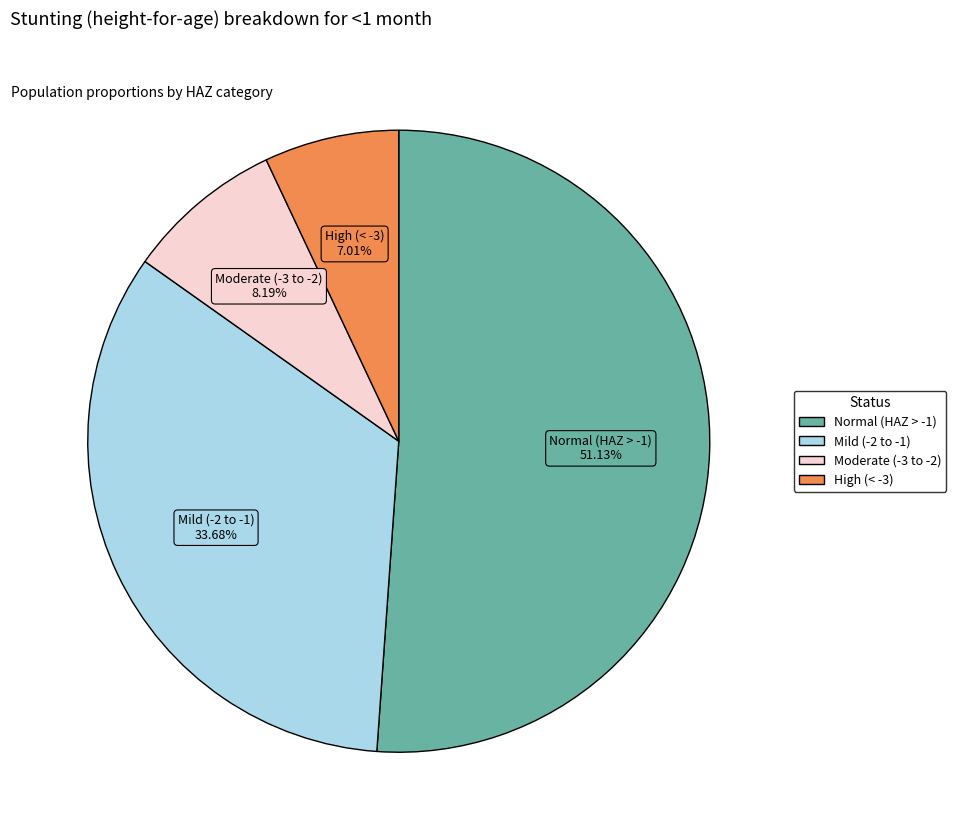

Is the sum of Mild (-2 to -1) and Moderate (-3 to -2) greater than half?

No